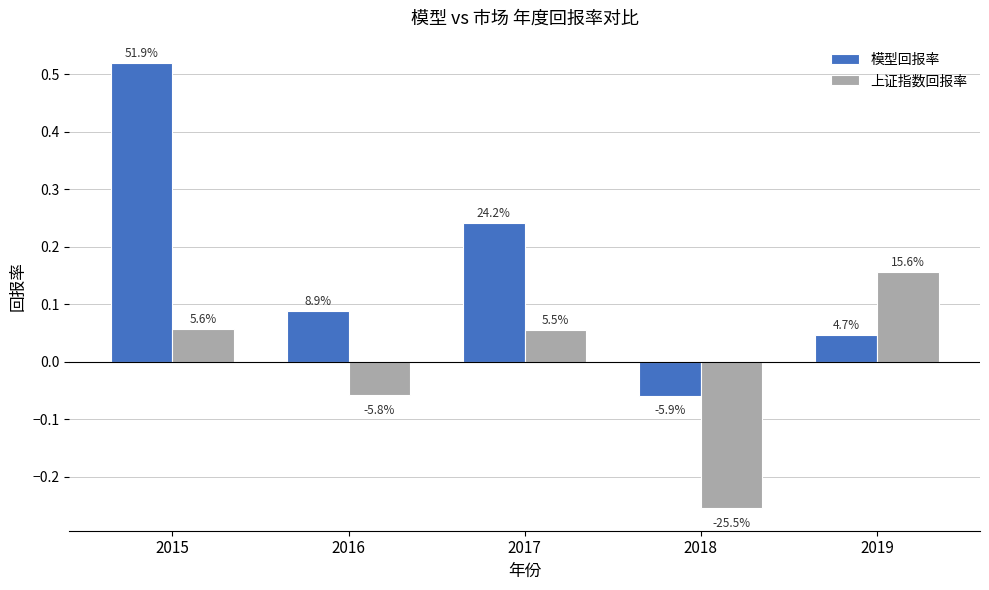

Does the chart contain any negative values?

Yes